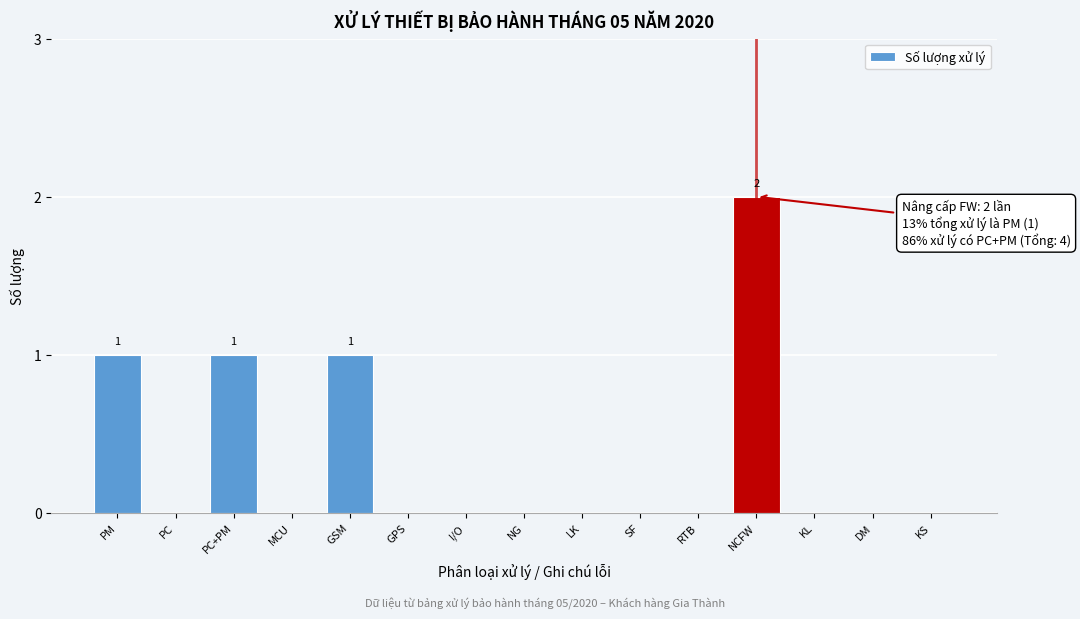

Reading left to right, what are all the values shown in this chart?

PM=1	PC=0	PC+PM=1	MCU=0	GSM=1	GPS=0	I/O=0	NG=0	LK=0	SF=0	RTB=0	NCFW=2	KL=0	DM=0	KS=0